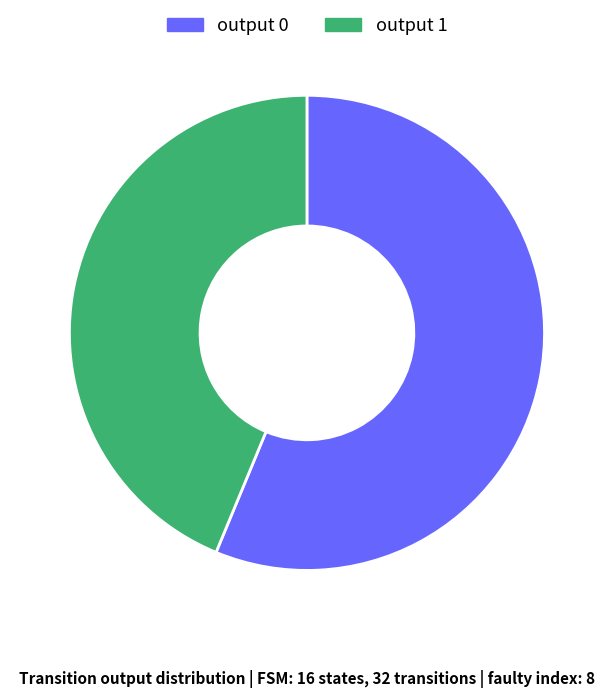

Which category has the smallest portion of the pie?

output 1